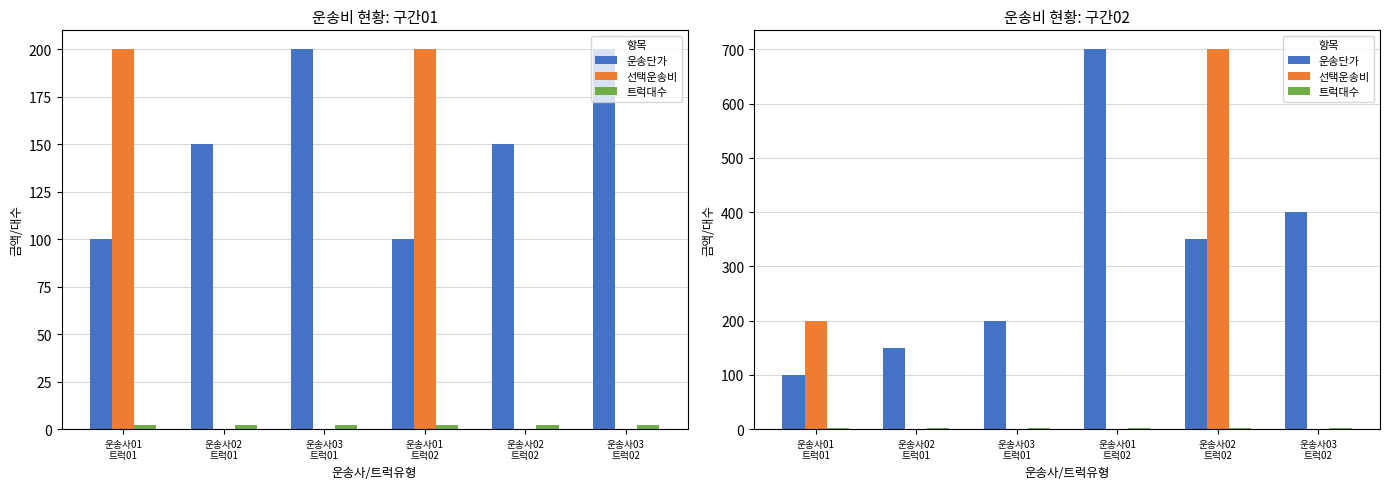

List the labels in order of 운송단가 value, largest first.

운송사01
트럭02, 운송사03
트럭02, 운송사02
트럭02, 운송사03
트럭01, 운송사02
트럭01, 운송사01
트럭01